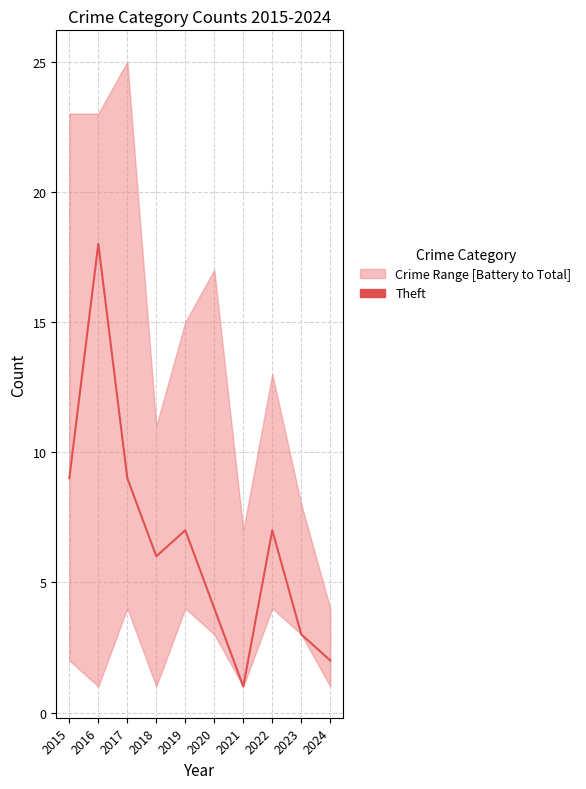

Is this an area chart (filled region under the line)?

No